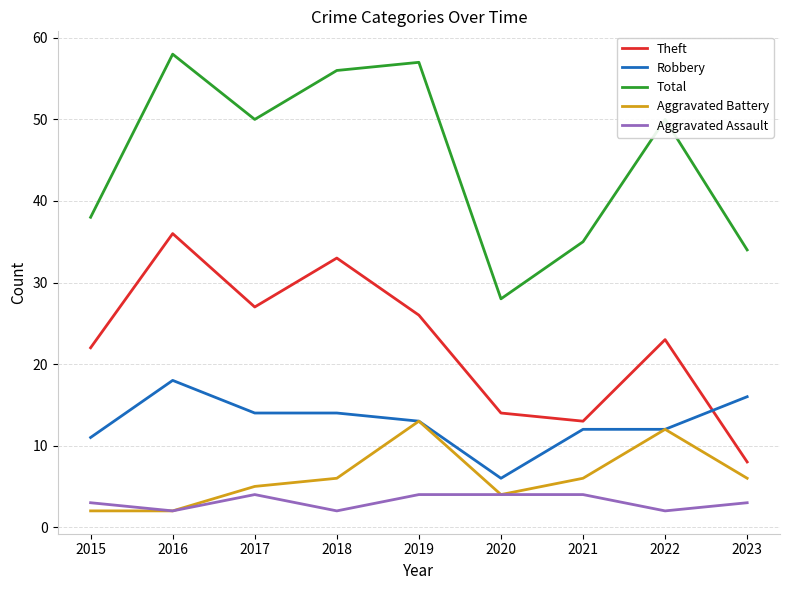

What is the sum of the Aggravated Battery values at 2018 and 2021?

12